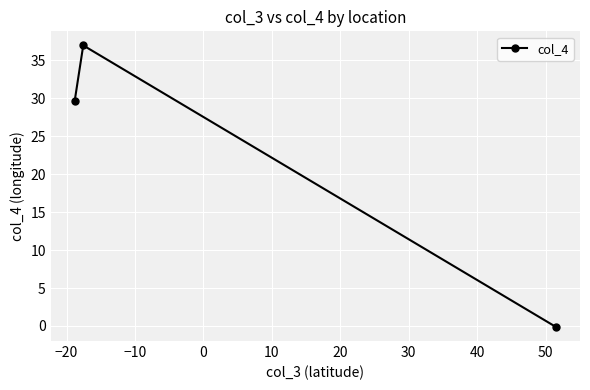

How many lines are shown in the chart?

1